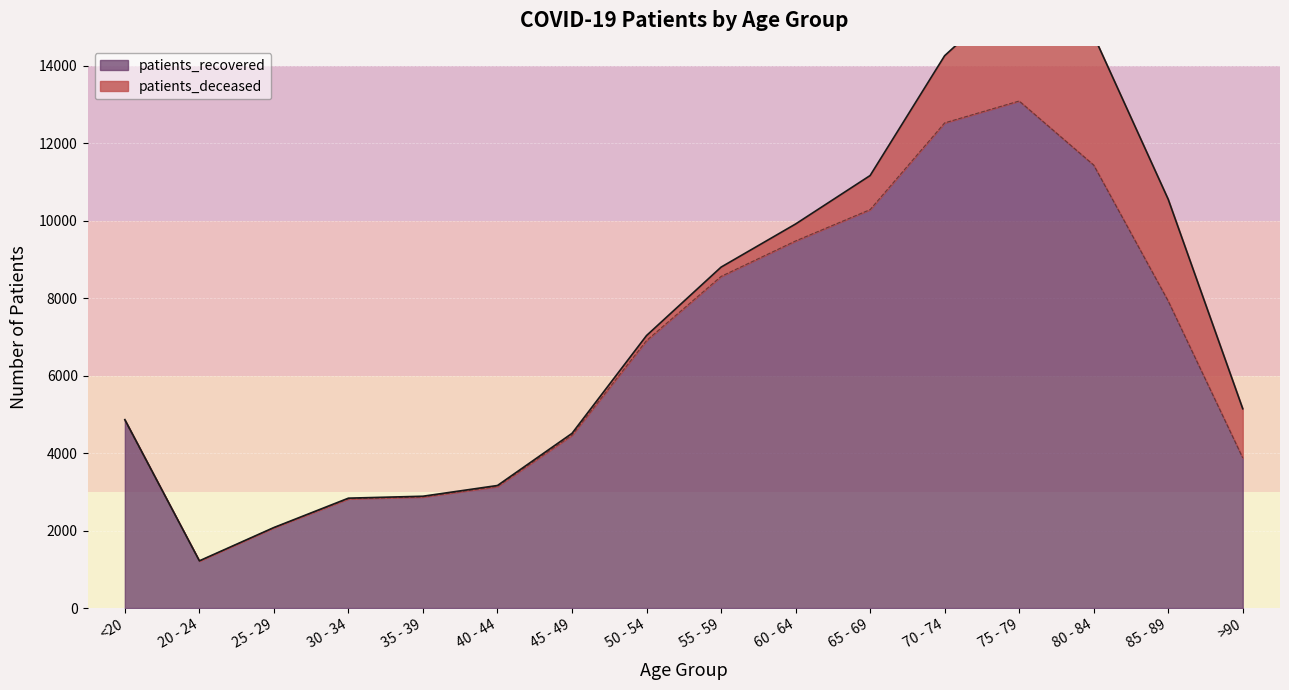

Between 80 - 84 and 55 - 59, which is larger?

80 - 84